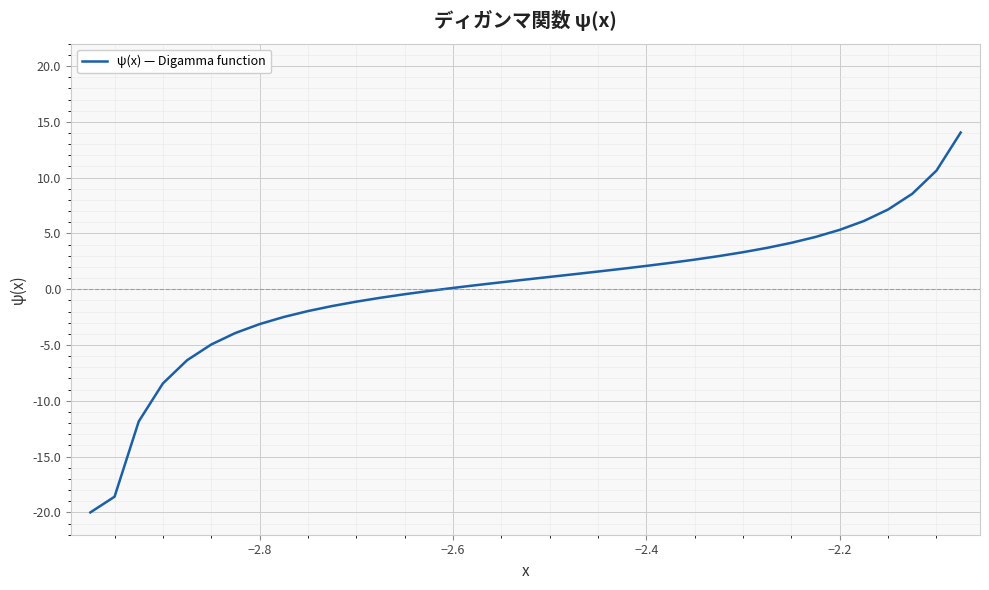

What is the minimum value shown in the chart?

-20.0